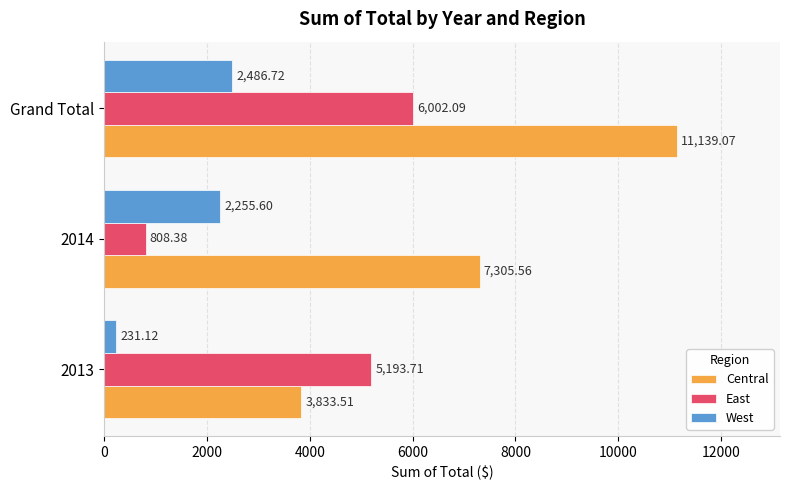

Which series has the largest range (max minus min)?

Central